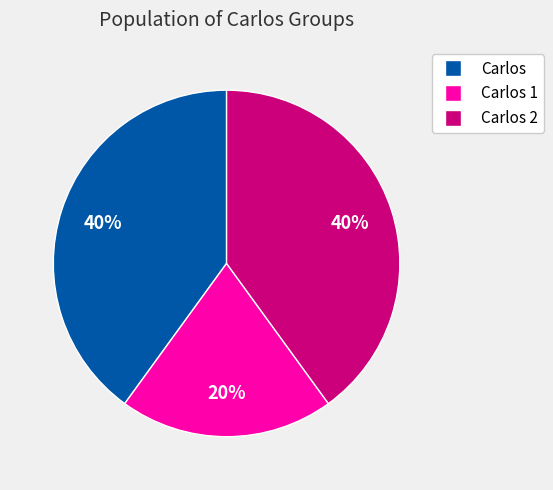

To the nearest percent, what is the difference between the largest and smallest slice percentages?

20%